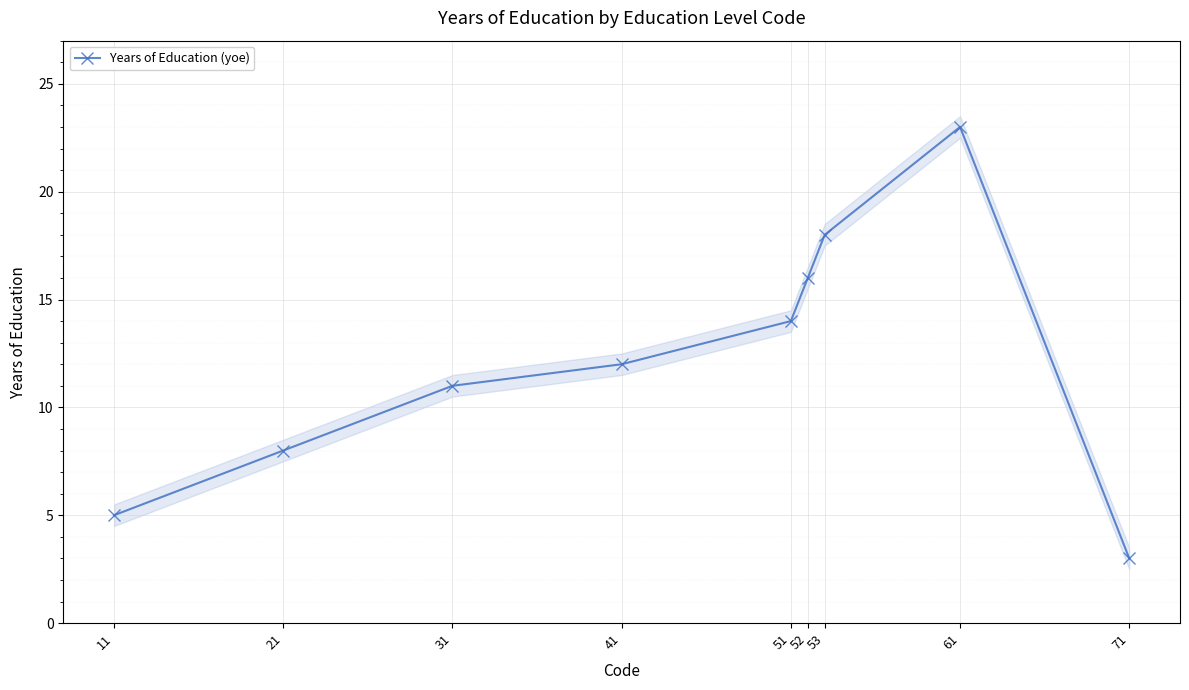

Reading left to right, extract all data points from this chart.

11=5	21=8	31=11	41=12	51=14	52=16	53=18	61=23	71=3